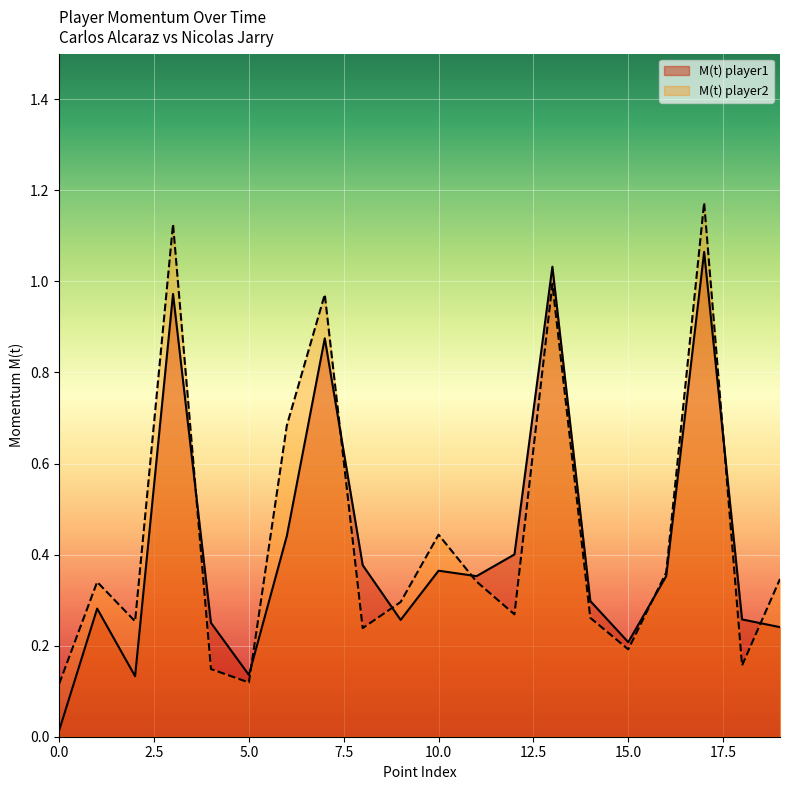

What is the difference between the M(t) player1 values at 18 and 13?

0.8